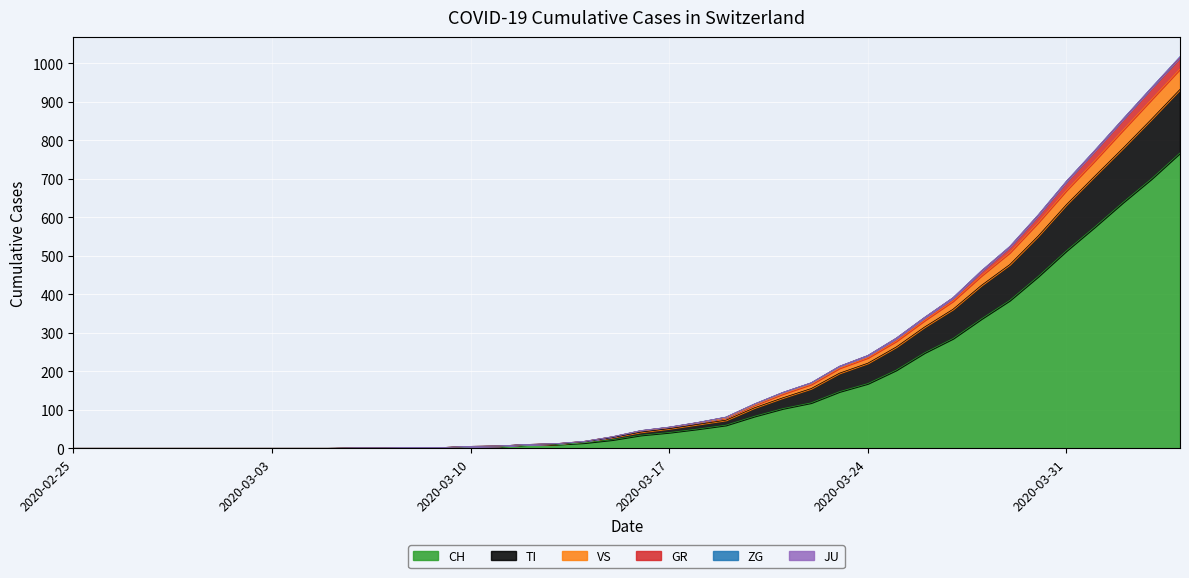

What is the maximum value for CH?

767